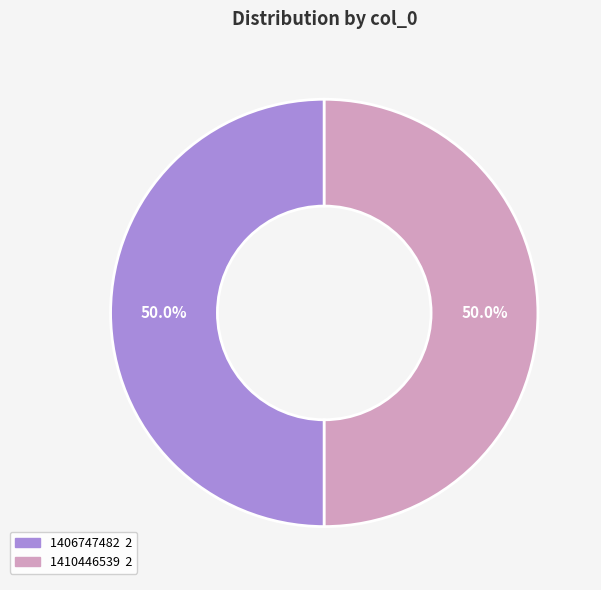

How many slices are in this pie chart?

2